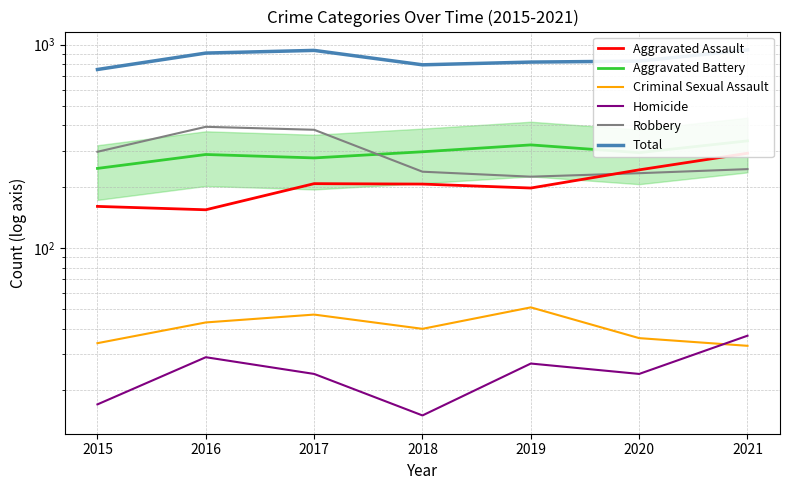

What are all the series names shown in the legend?

Aggravated Assault, Aggravated Battery, Criminal Sexual Assault, Homicide, Robbery, Total